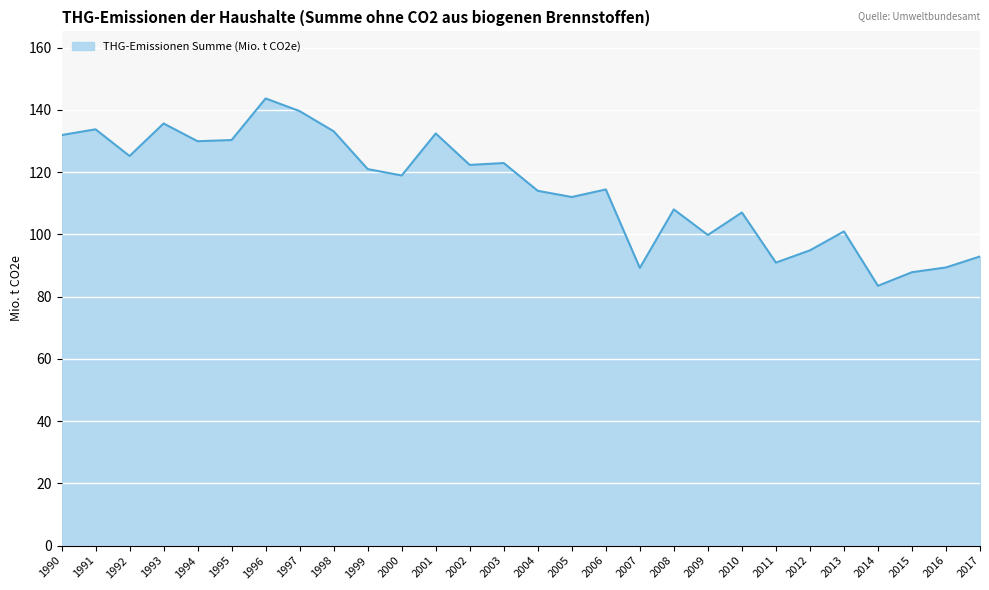

Where is the first local minimum?

1992